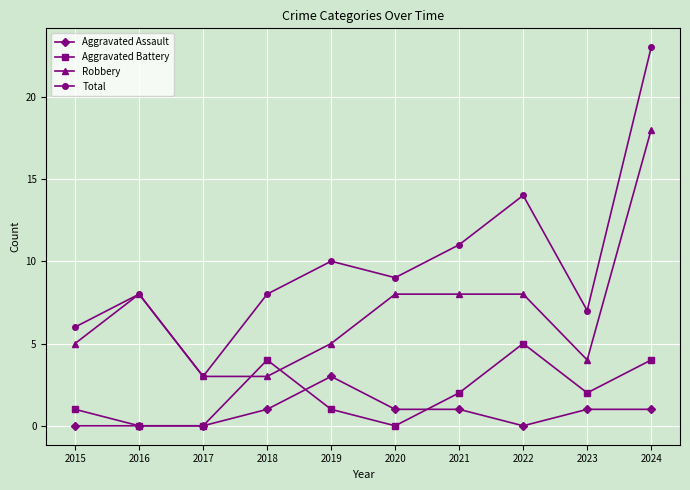

The Aggravated Assault series shows -1 at 2015. True or false?

False